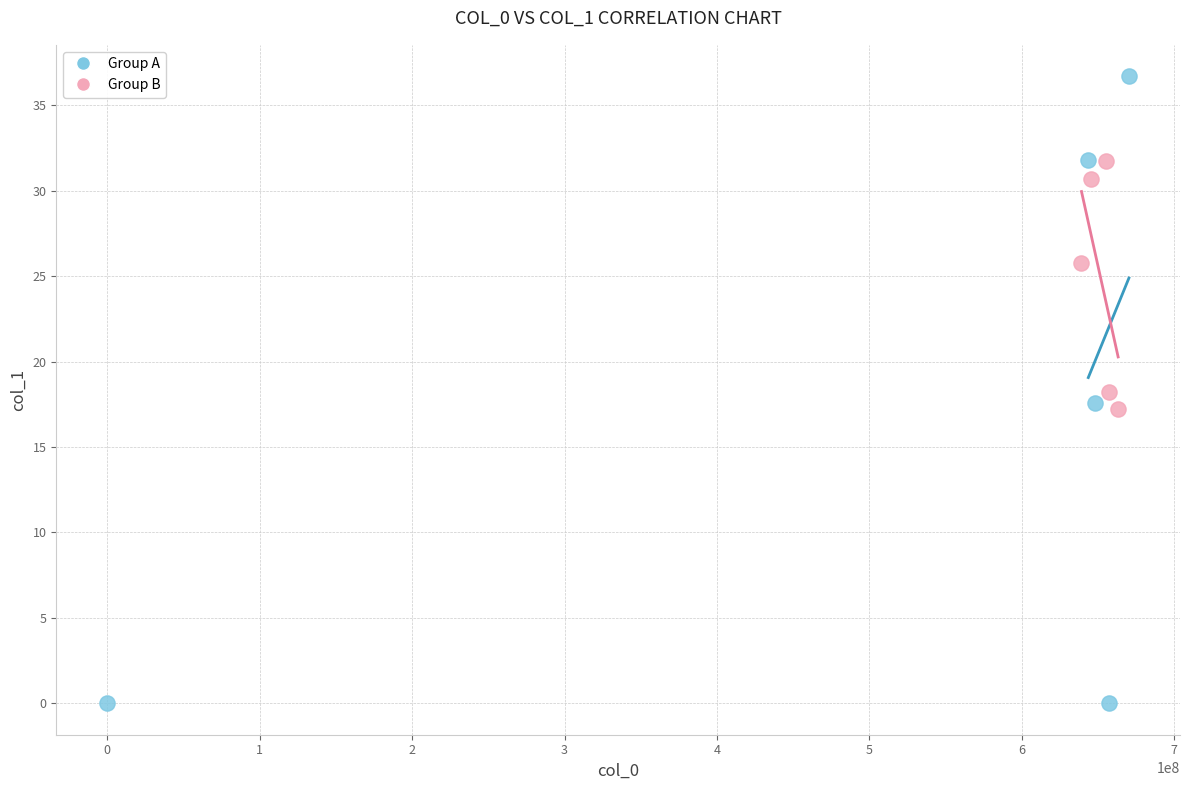

Which series reaches the maximum Y coordinate?

Group A